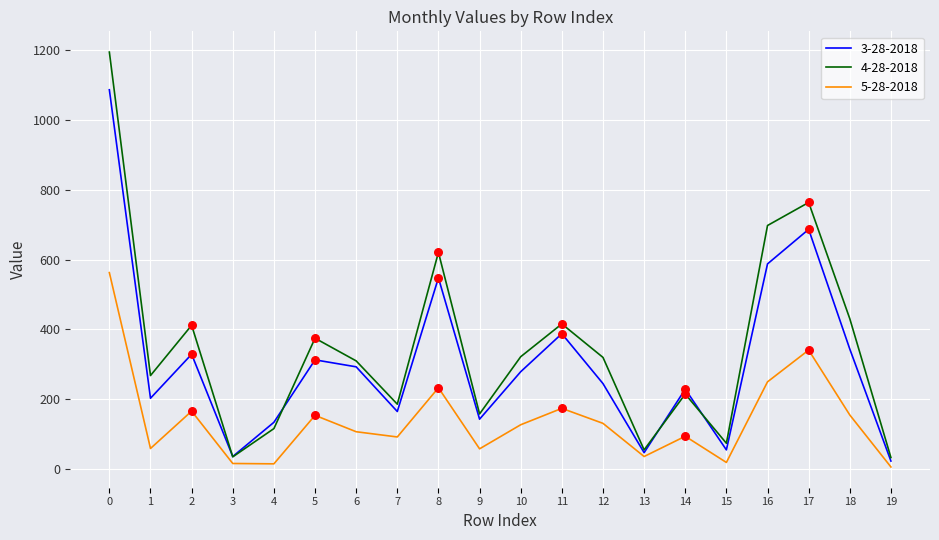

Which series changed the most between 6 and 17?

4-28-2018